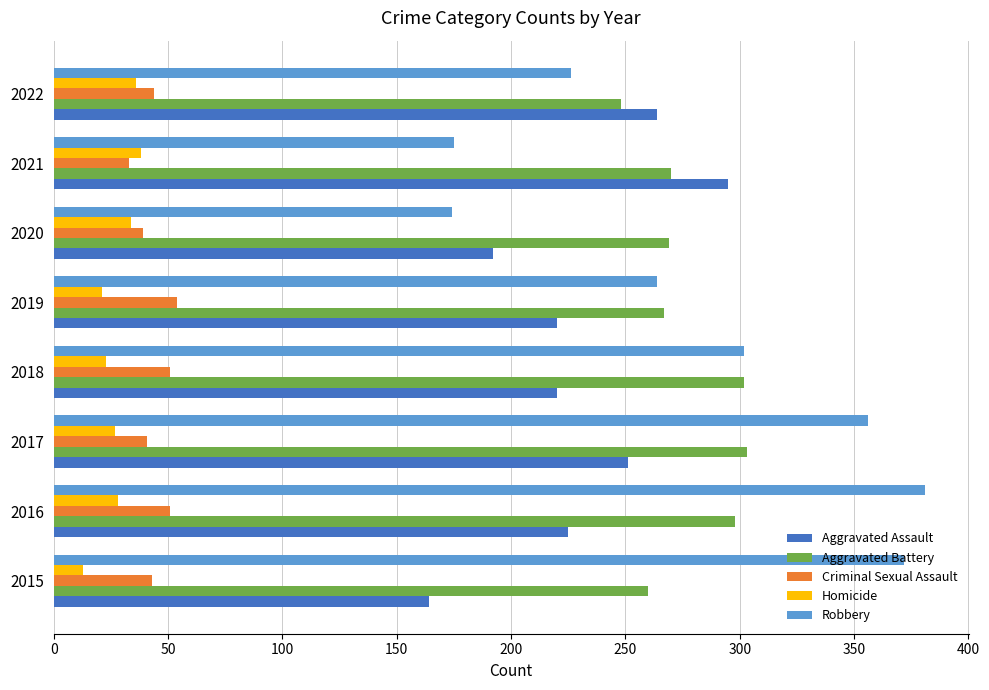

How many data points in Homicide are less than 28?

4